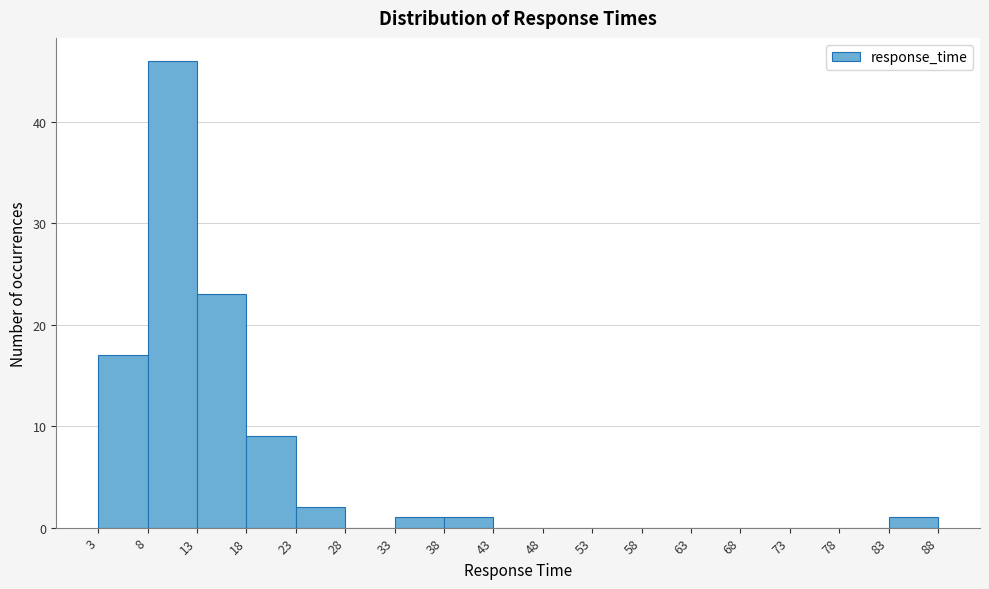

Reading left to right, list every bar in this chart as the range it spans on the x-axis followed by its height. The values are not printed on the chart, so give them approximately, as read against the axis.

3 to 8: 17
8 to 13: 46
13 to 18: 23
18 to 23: 9
23 to 28: 2
28 to 33: 0
33 to 38: 1
38 to 43: 1
43 to 48: 0
48 to 53: 0
53 to 58: 0
58 to 63: 0
63 to 68: 0
68 to 73: 0
73 to 78: 0
78 to 83: 0
83 to 88: 1